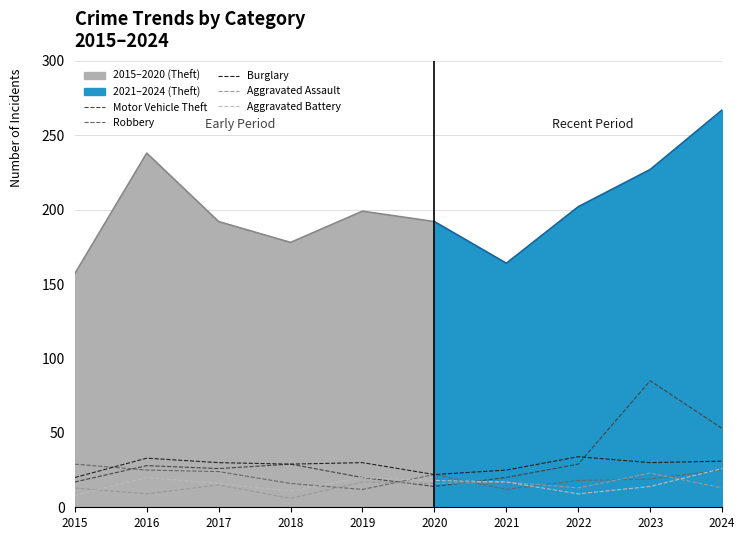

The Robbery series shows 38 at 2020. True or false?

False